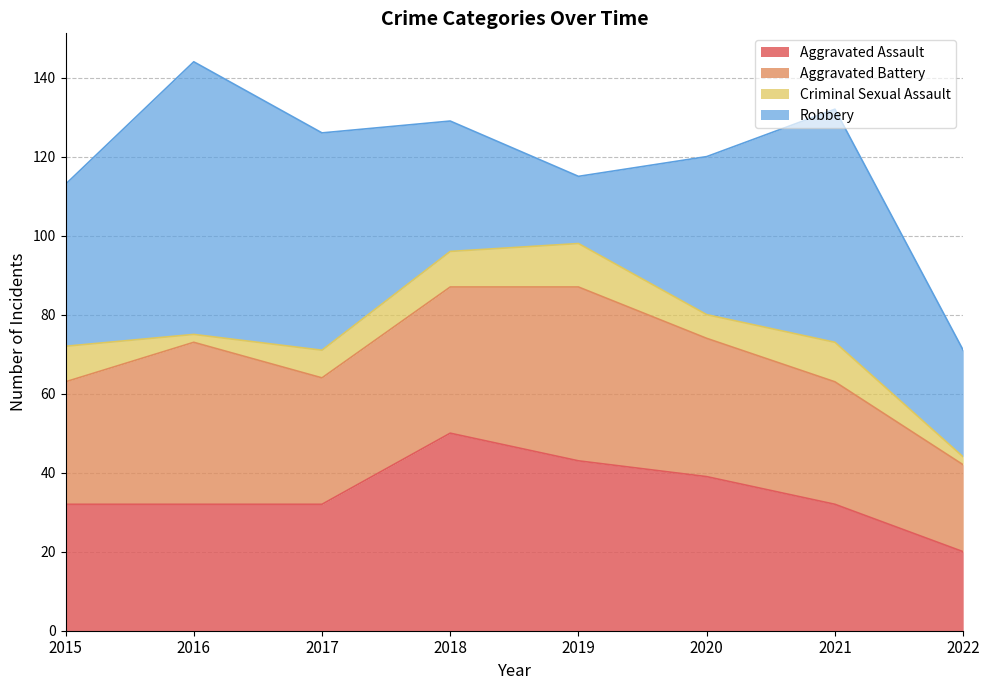

Which series changed the most between 2016 and 2018?

Robbery